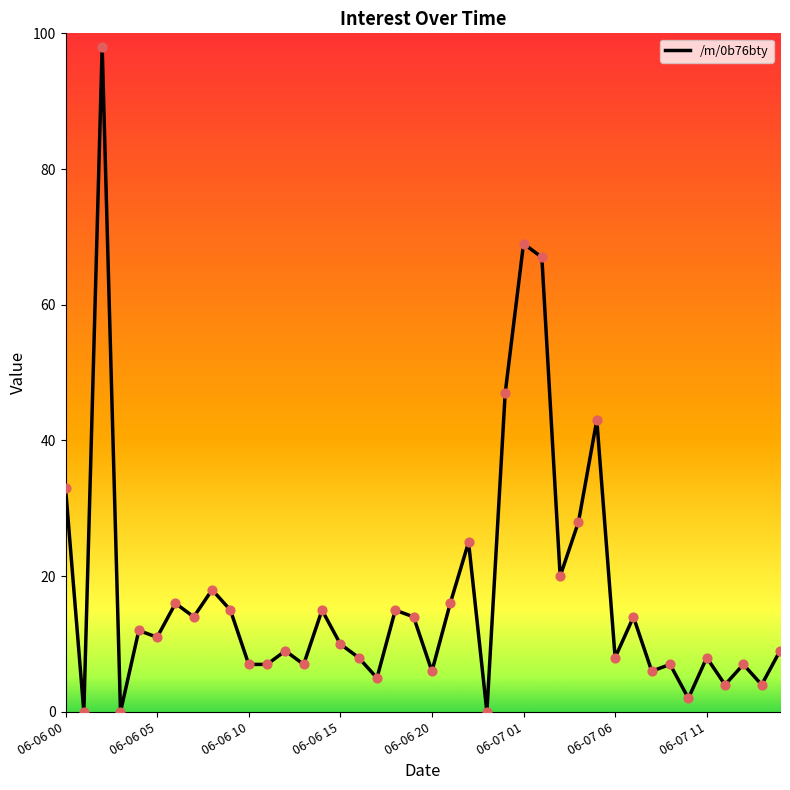

What is the greatest value displayed?

98